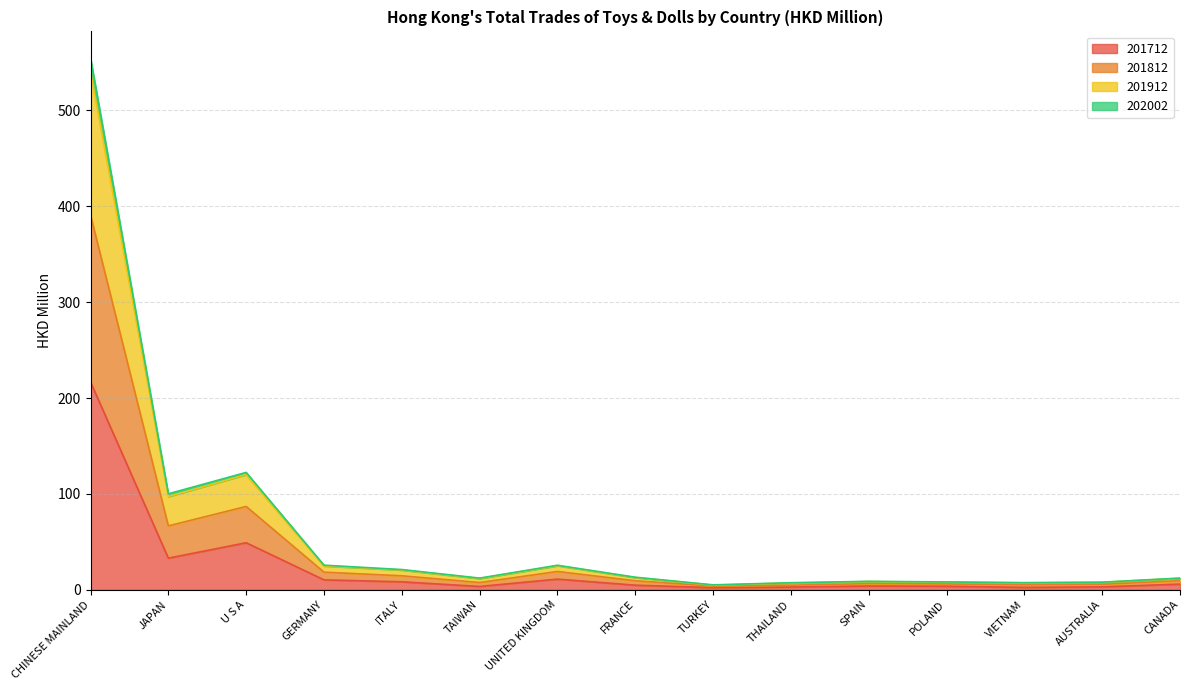

What position from the left is THAILAND?

10